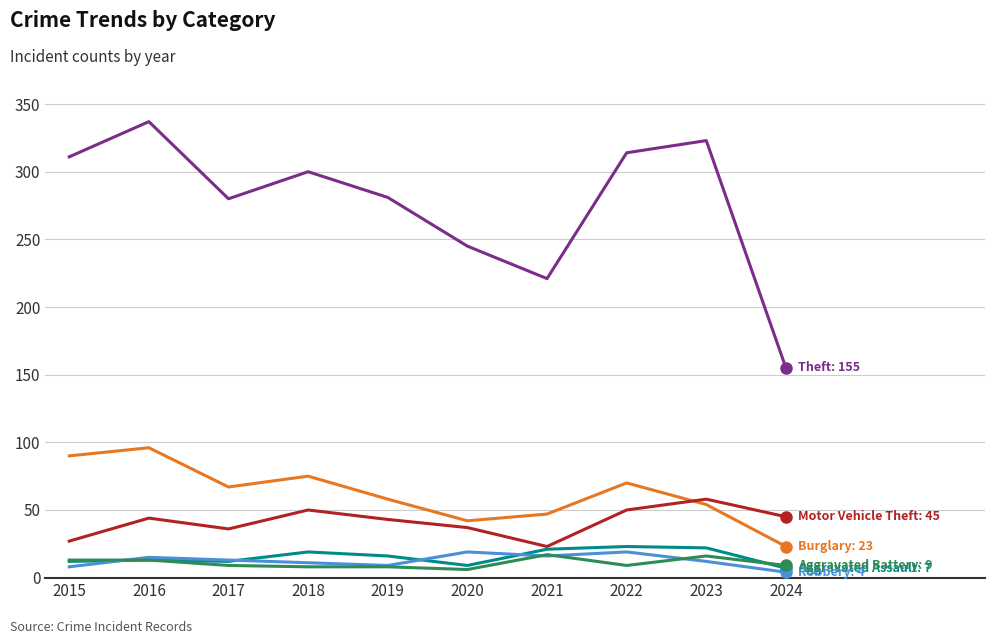

What is the maximum value shown in the chart?

337